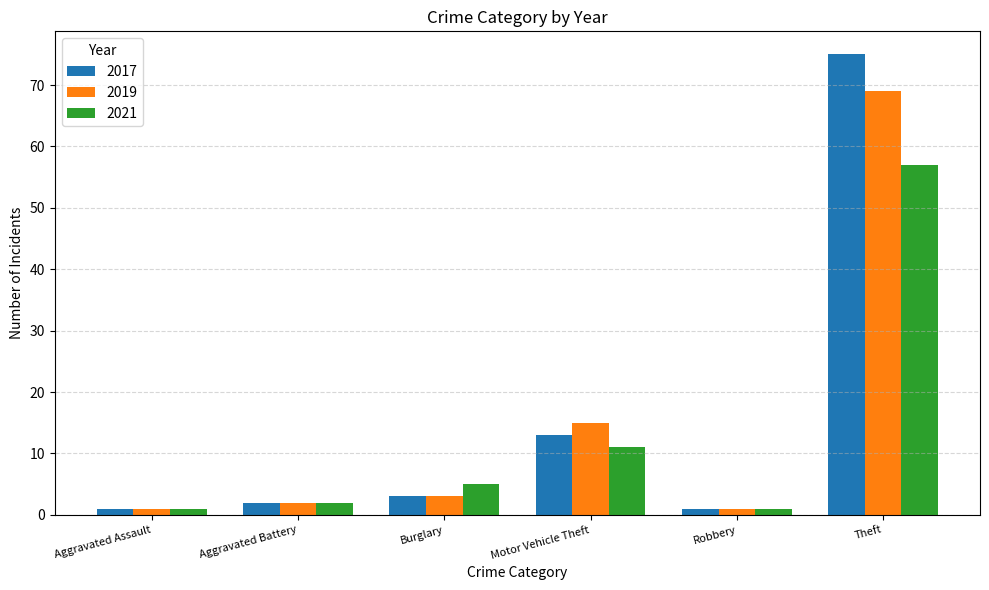

What is the difference between the 2019 values at Aggravated Assault and Burglary?

2